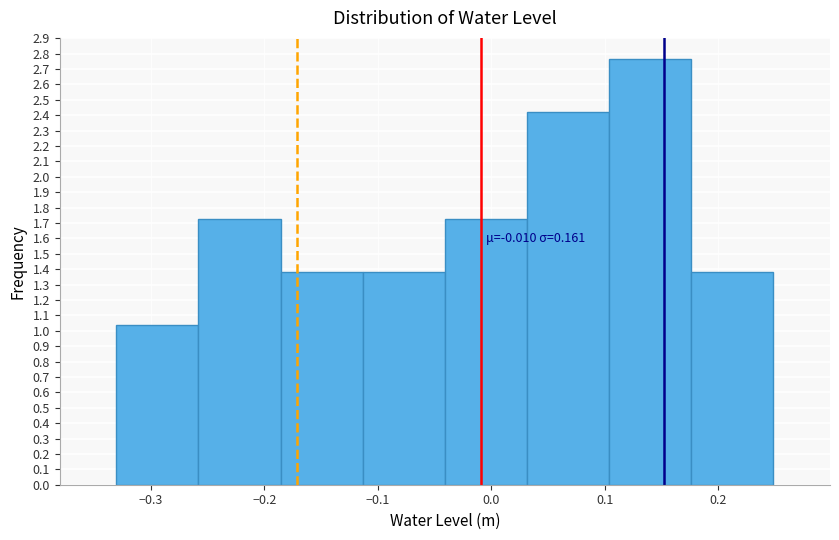

Over which range of the x-axis is the bar tallest?

0.10 to 0.18